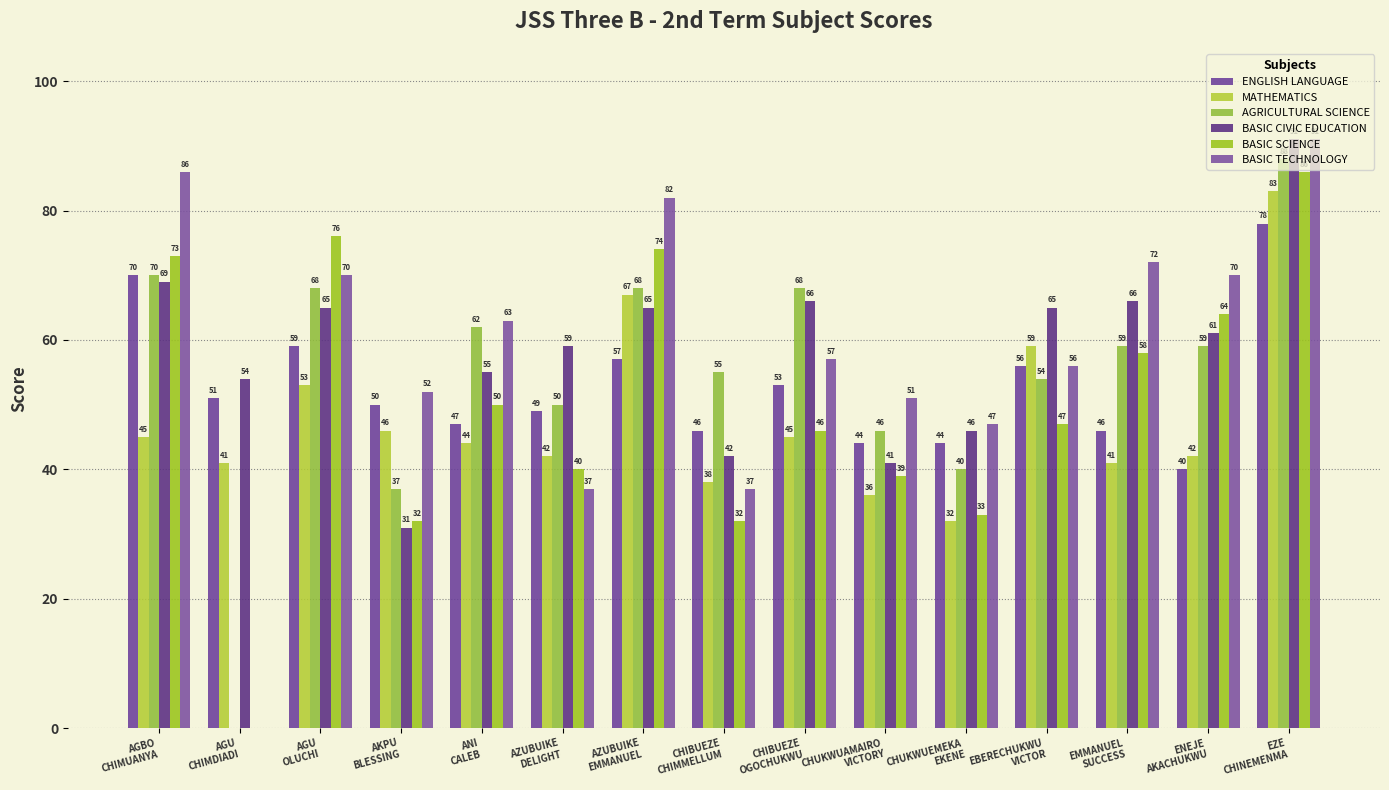

Count the number of data series in this chart.

6